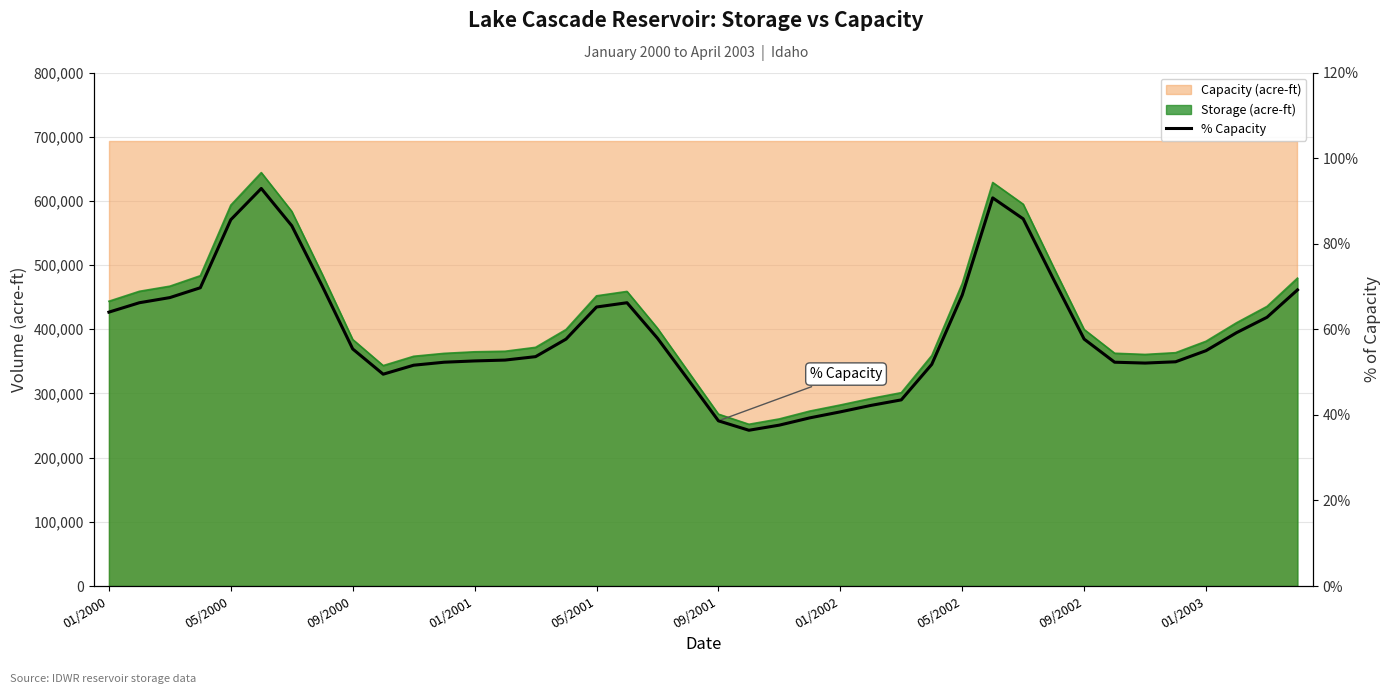

At which category does the chart reach its minimum across all series?

21